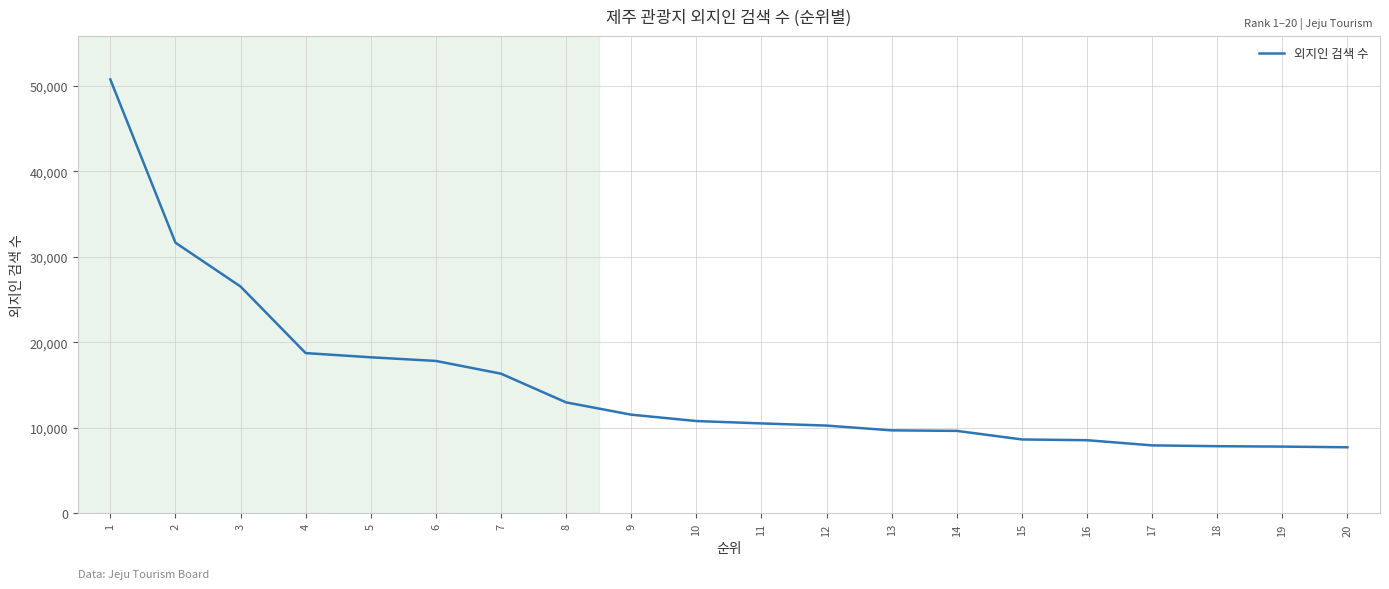

What is the maximum value shown in the chart?

50727